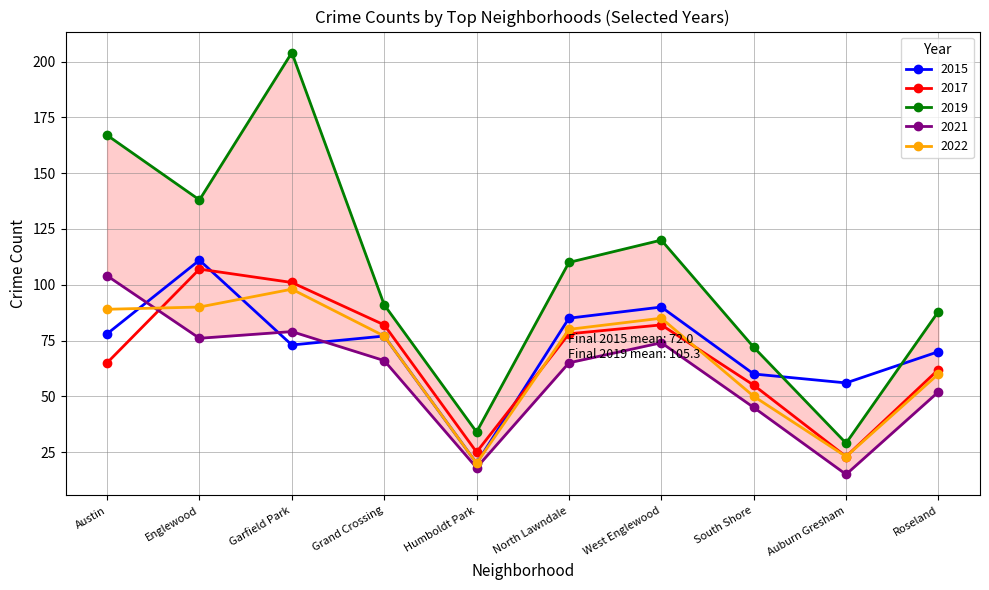

Reading right to left, transcribe all the data shown in this chart.

2015: 70	56	60	90	85	20	77	73	111	78
2017: 62	23	55	82	78	25	82	101	107	65
2019: 88	29	72	120	110	34	91	204	138	167
2021: 52	15	45	74	65	18	66	79	76	104
2022: 60	23	50	85	80	20	77	98	90	89